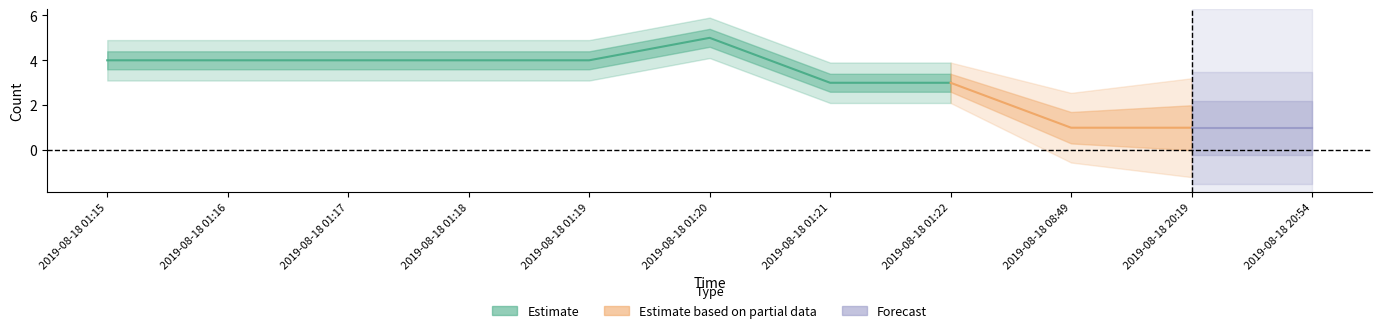

Reading left to right, transcribe all the data shown in this chart.

4	4	4	4	4	5	3	3	1	1	1